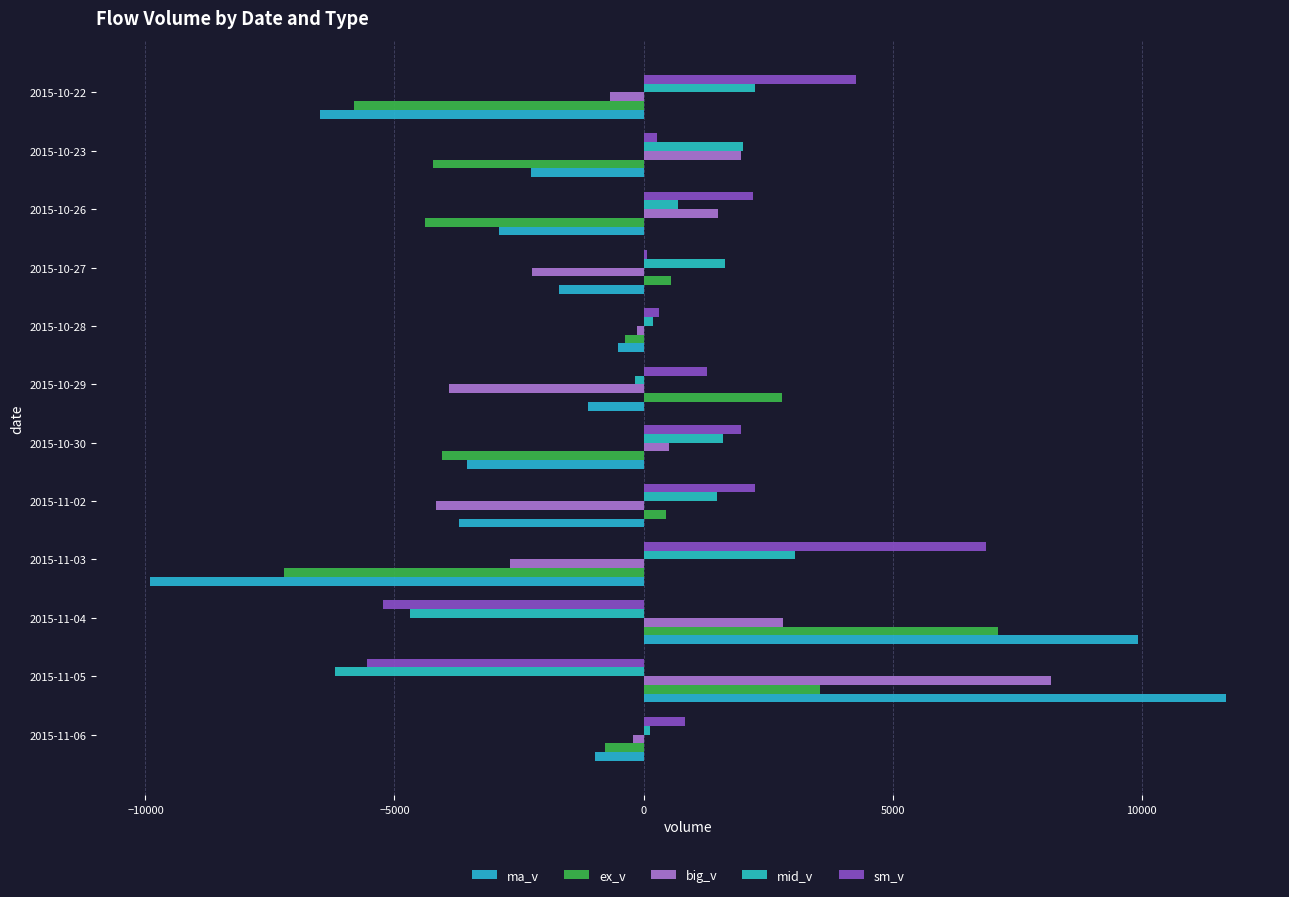

What is the smallest value displayed?

-9905.0